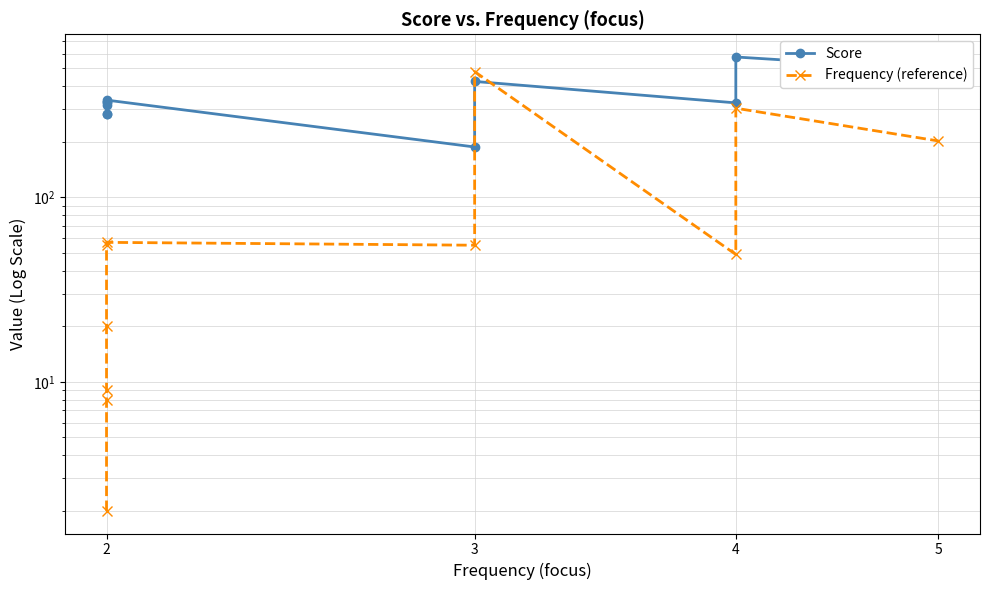

Is it true that Score equals 336.4 at 2?

True